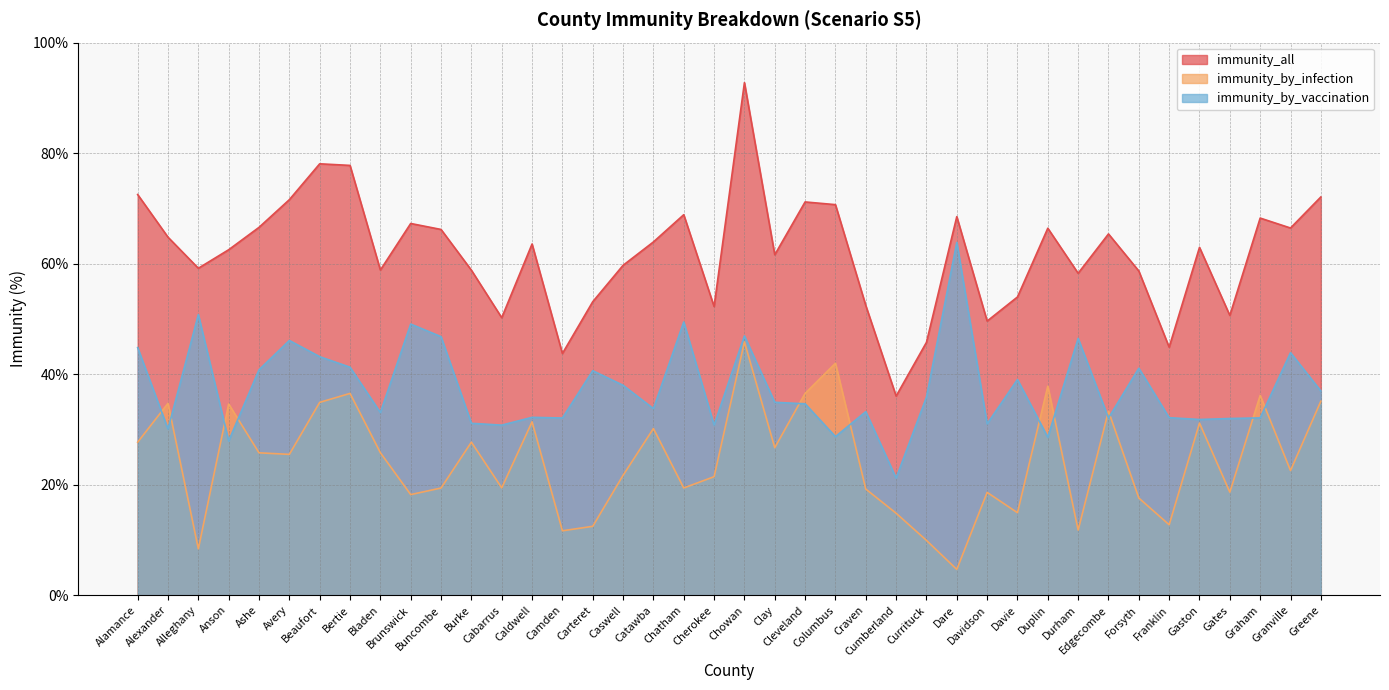

True or false: immunity_all and immunity_by_vaccination intersect in this chart.

False